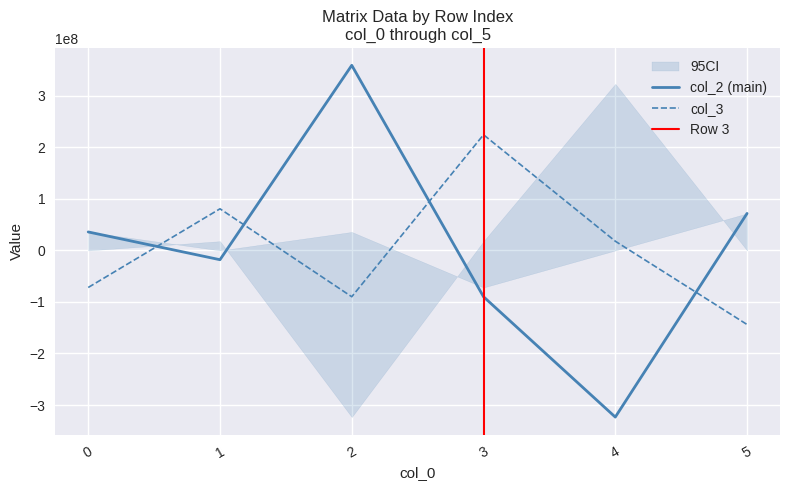

Reading left to right, transcribe all the data shown in this chart.

0: 35934973.4	0.0	35934973.4	-71869946.8	0.0	71869946.8
1: 0.0	80853690.2	-17967486.7	80853690.2	17967486.7	0.0
2: 35934973.4	-17967486.7	359349734.1	-89837433.5	-323414760.7	71869946.8
3: -71869946.8	80853690.2	-89837433.5	224593583.8	17967486.7	-143739893.6
4: 0.0	17967486.7	-323414760.7	17967486.7	323414760.7	0.0
5: 71869946.8	0.0	71869946.8	-143739893.6	0.0	143739893.6